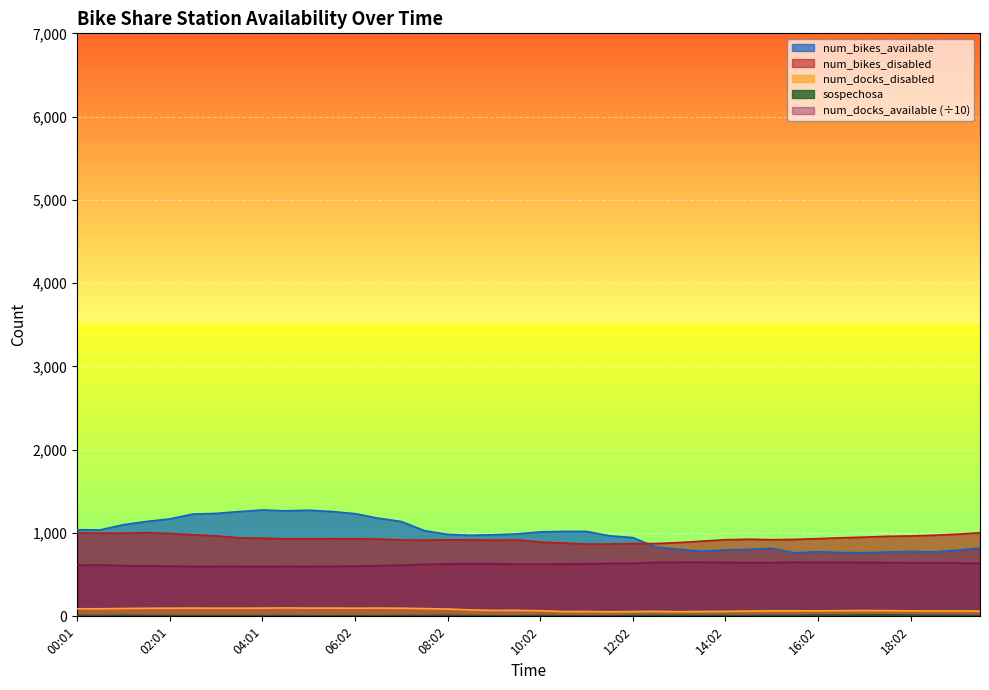

How many data points in num_docks_disabled are above 71?

19